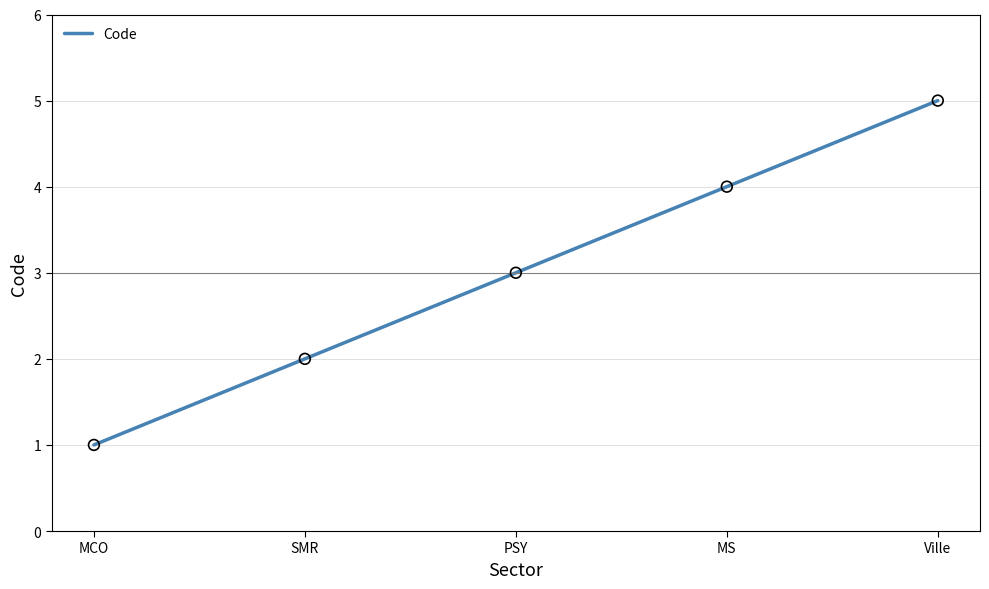

Which has a higher value, MCO or PSY?

PSY